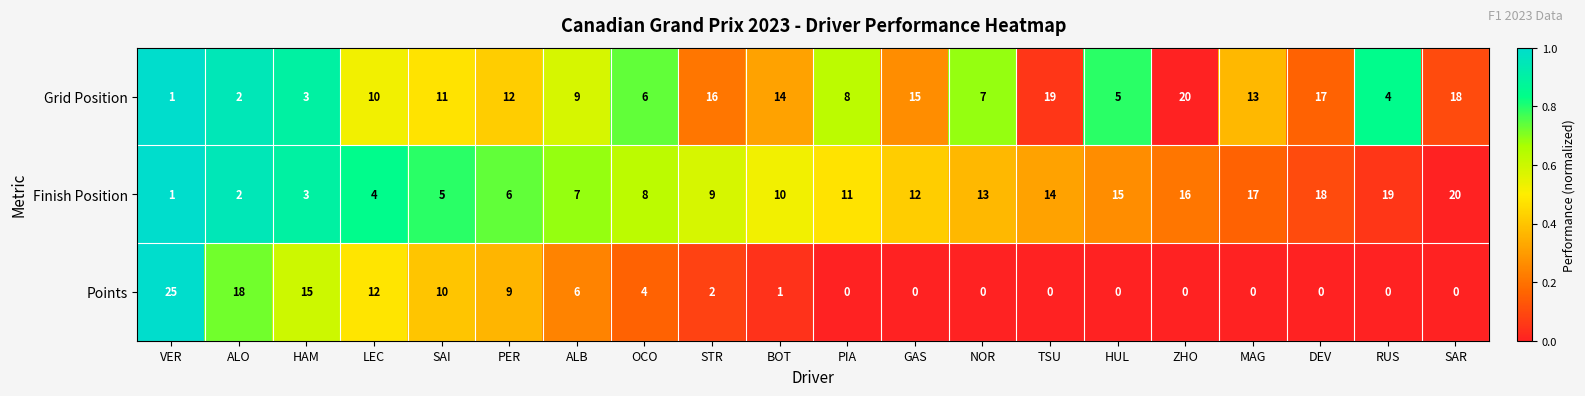

The value of Points at NOR is 0. True or false?

True